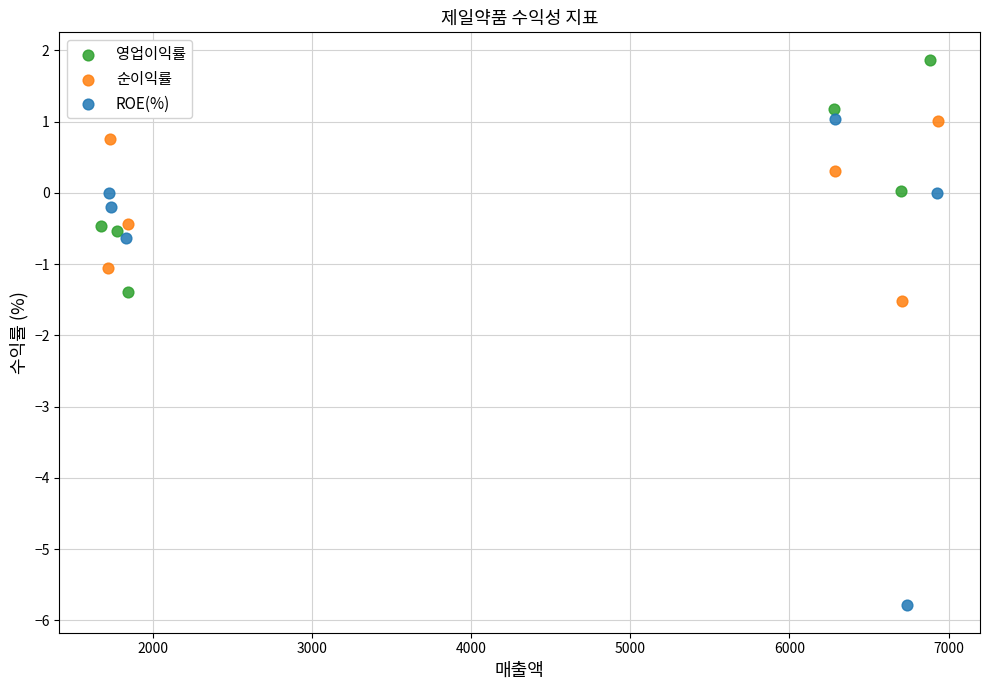

Which series contains the lowest Y value?

ROE(%)